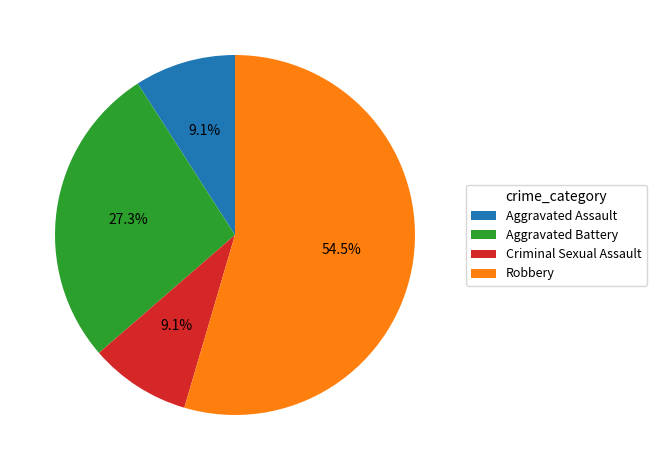

Count the number of slices in the pie.

4